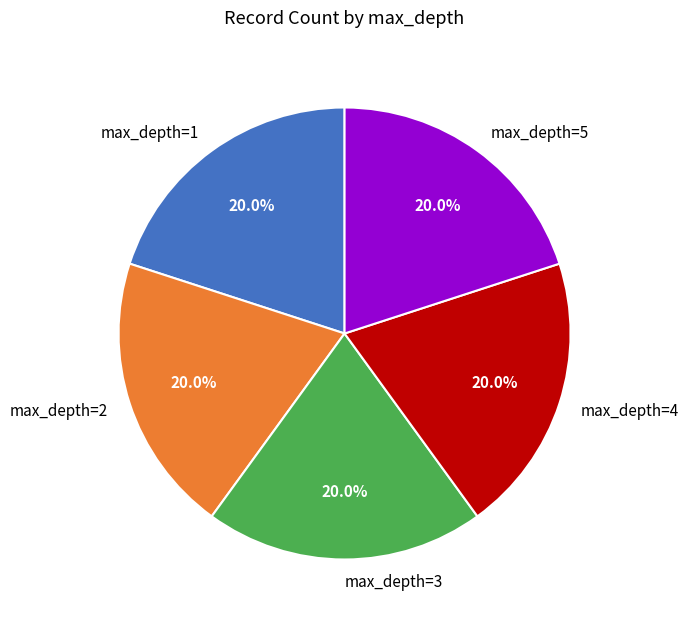

What is the total percentage of max_depth=4 and max_depth=3?

40.0%